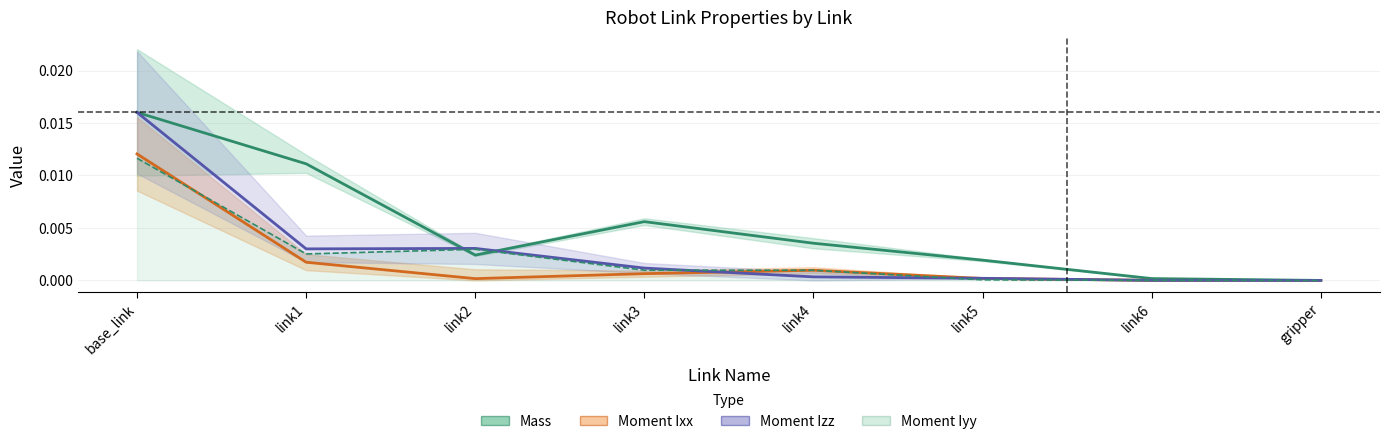

Which series has the largest total across all categories?

Mass